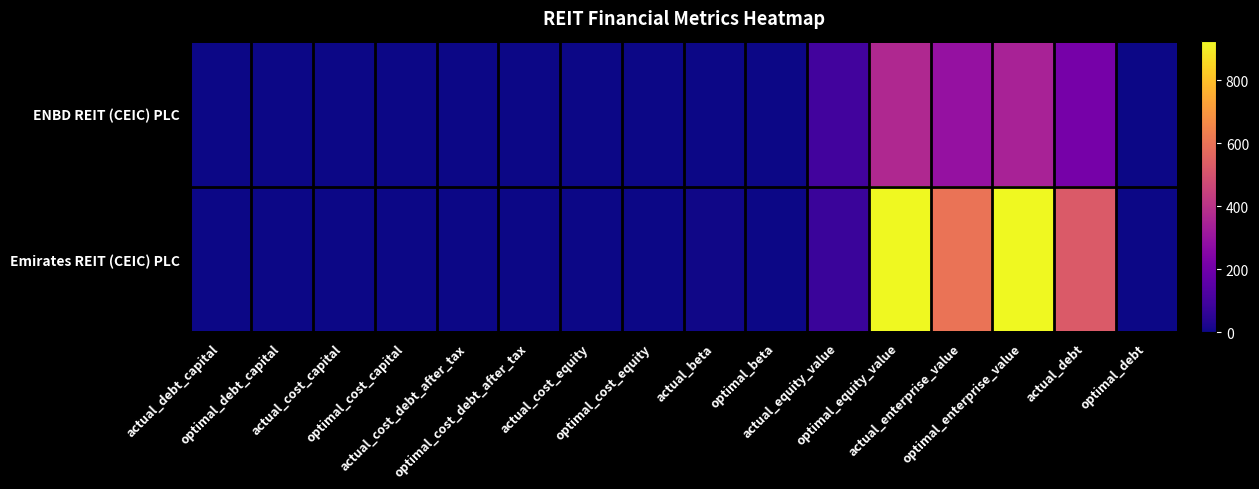

Which has a higher value, optimal_cost_equity or actual_enterprise_value?

actual_enterprise_value